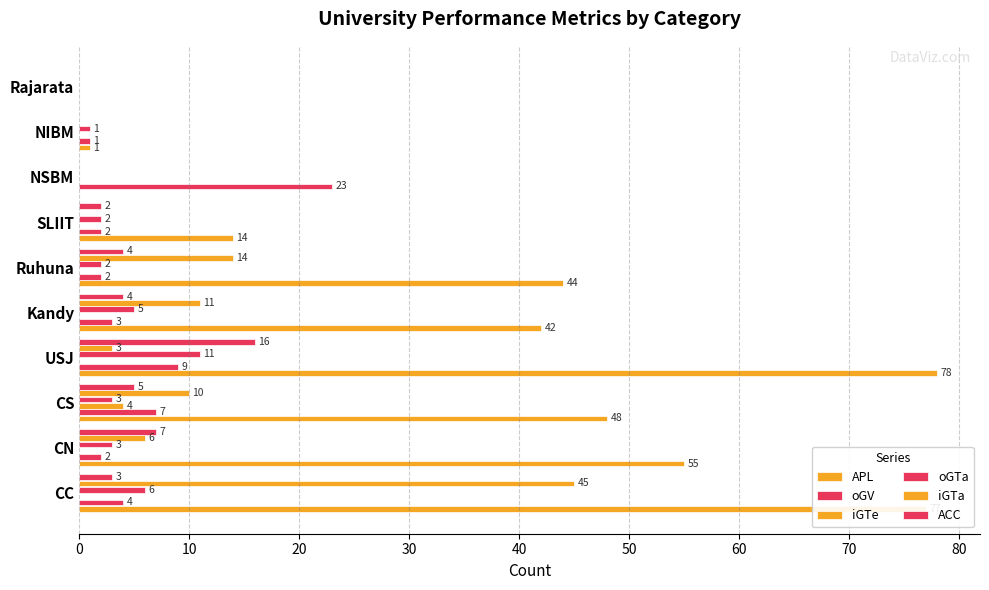

How many distinct data groups are displayed?

6